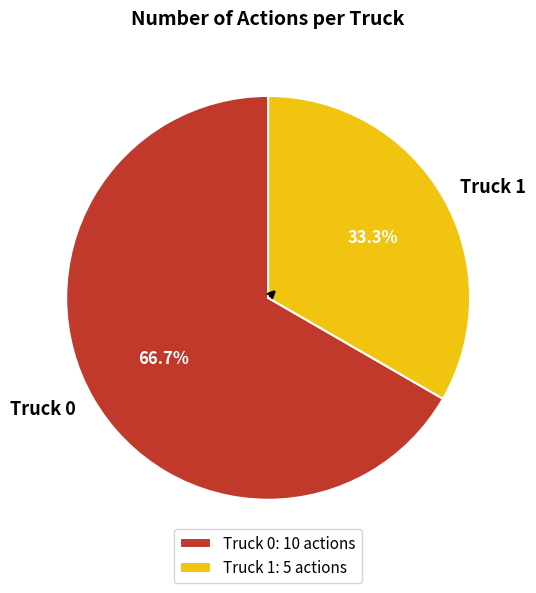

What is the total percentage of Truck 0 and Truck 1?

100.0%